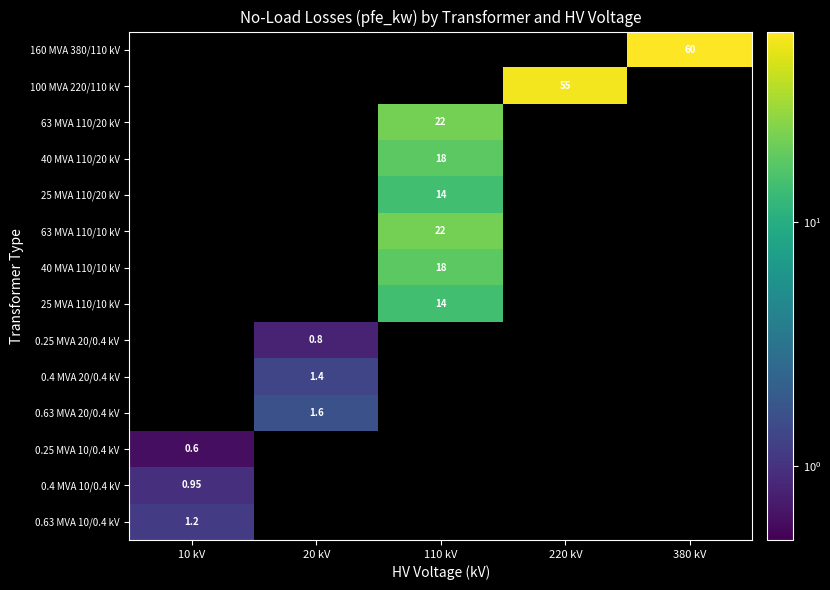

Is the value of 63 MVA 110/20 kV at 110 kV greater than the value of 160 MVA 380/110 kV at 20 kV?

Yes